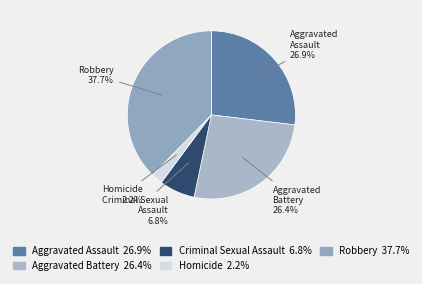

Does Criminal Sexual Assault account for over 50% of the chart?

No